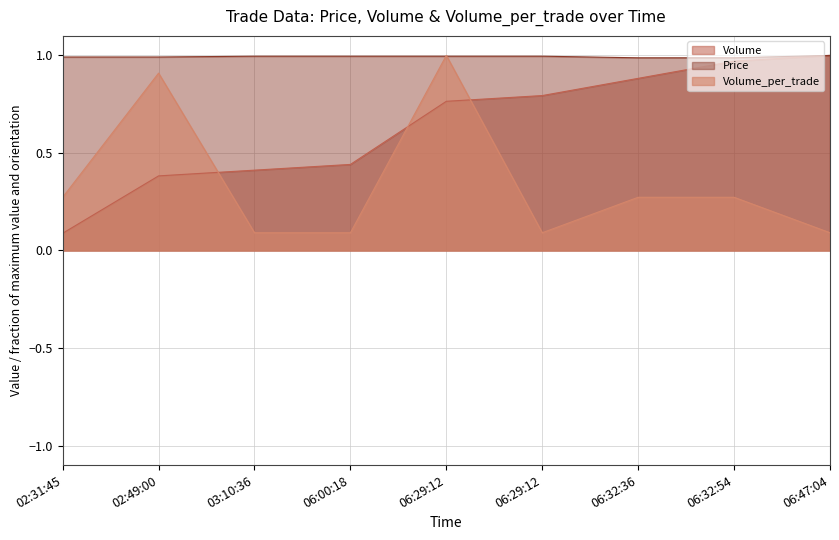

What is the maximum value shown in the chart?

1.0